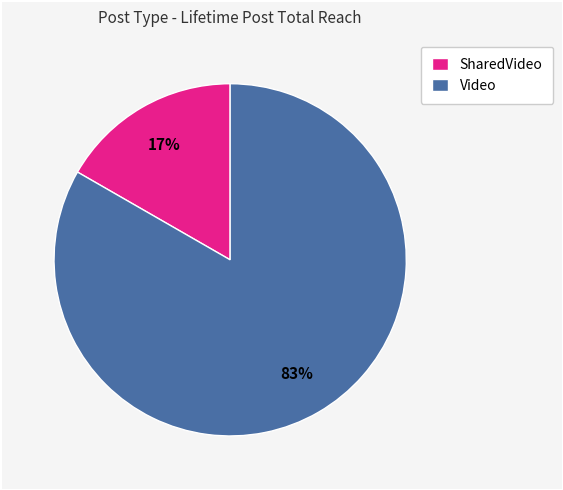

To the nearest percent, what is the average slice percentage?

50%